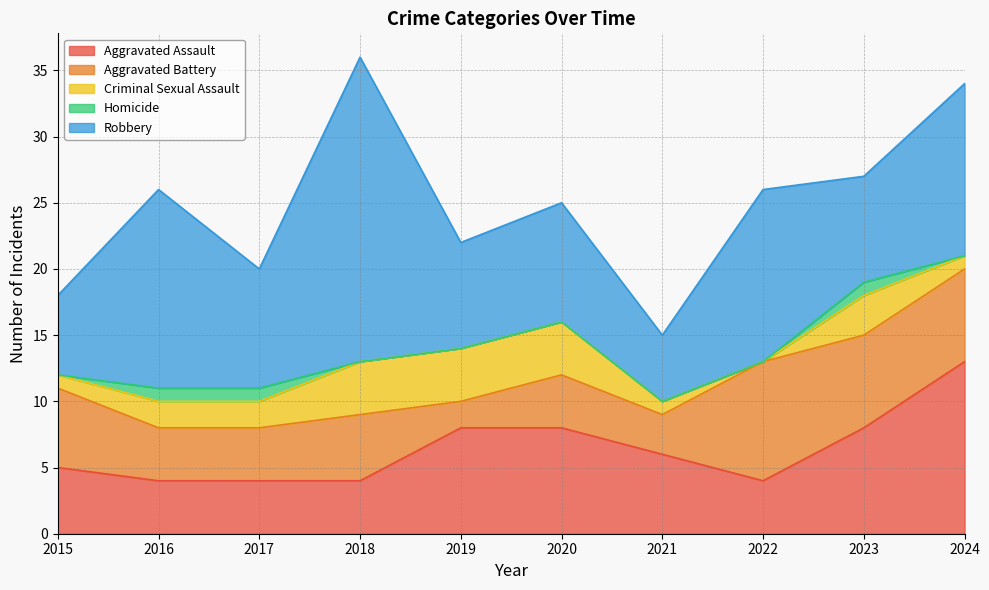

Reading right to left, list all the values displayed in this chart.

Aggravated Assault: 13	8	4	6	8	8	4	4	4	5
Aggravated Battery: 7	7	9	3	4	2	5	4	4	6
Criminal Sexual Assault: 1	3	0	1	4	4	4	2	2	1
Homicide: 0	1	0	0	0	0	0	1	1	0
Robbery: 13	8	13	5	9	8	23	9	15	6